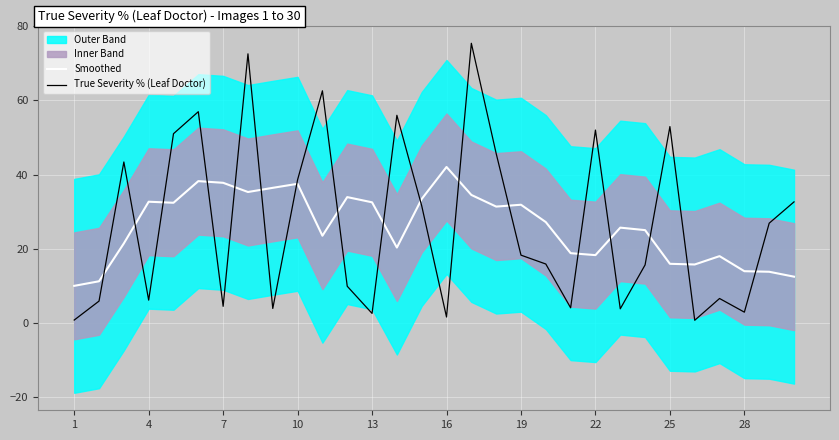

How many times do Smoothed and True Severity % (Leaf Doctor) cross each other?

17